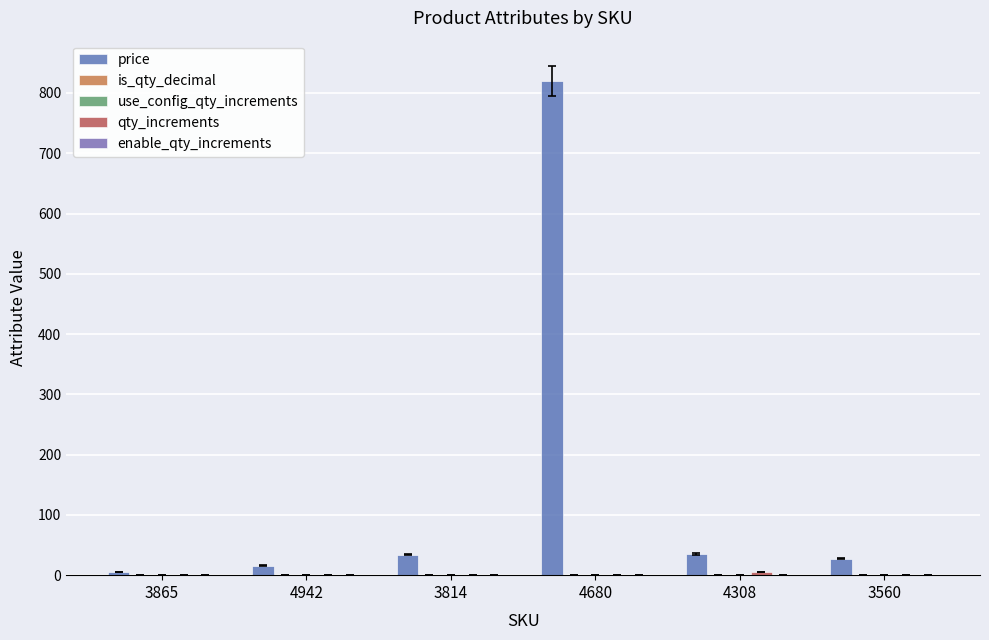

What is the sum of the qty_increments values at 4308 and 3814?

6.0